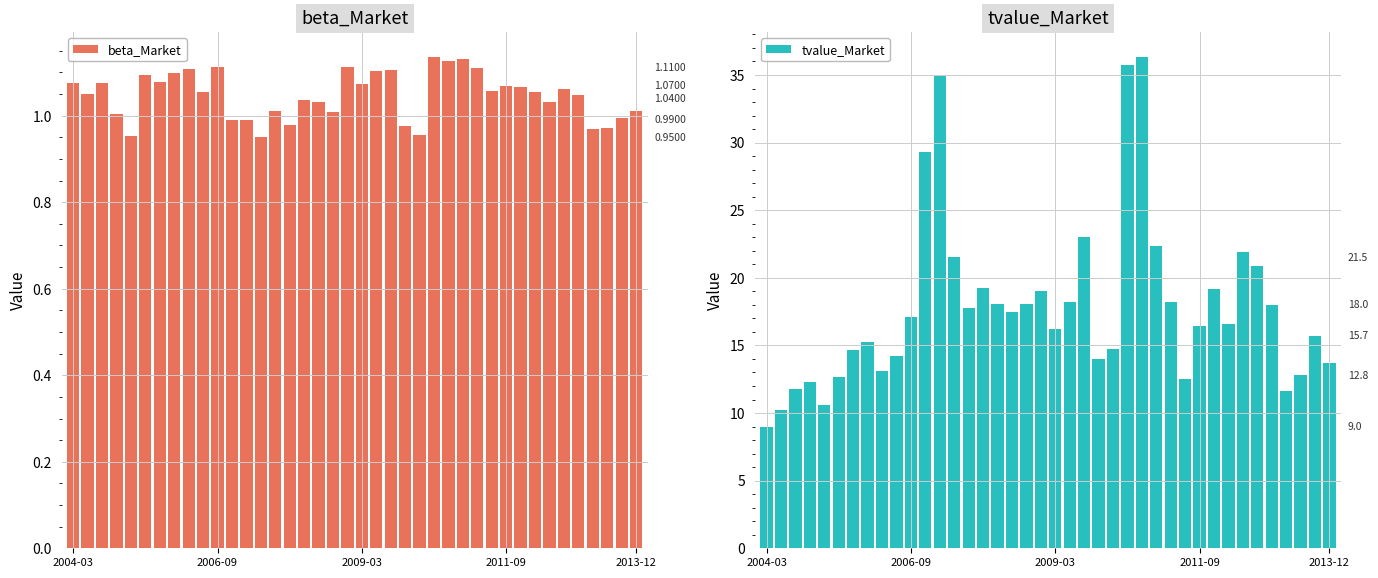

Is it true that beta_Market equals 1.2 at 2013-12?

False